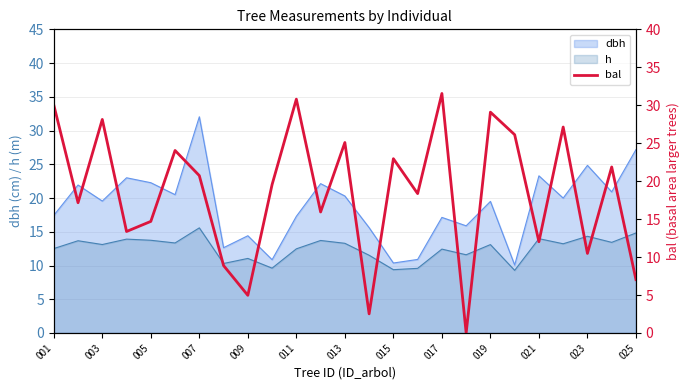

What is the label of the 25th point from the right?

001